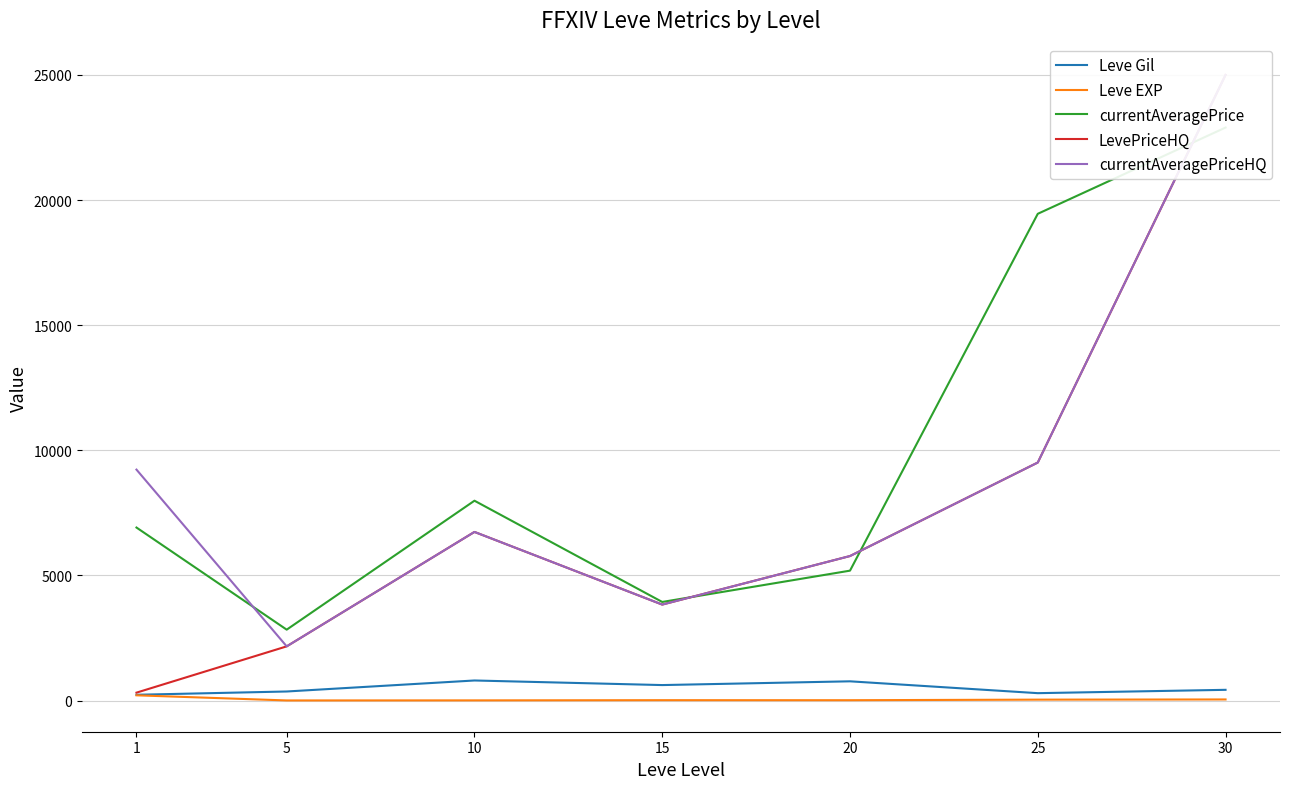

What is the difference between the highest and lowest values at 15?

3924.8